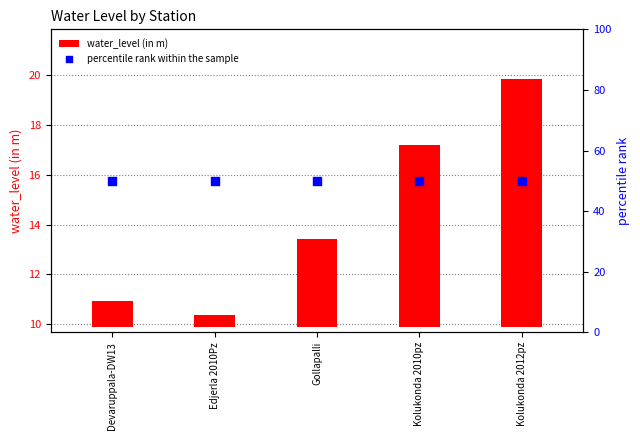

Which series reaches the minimum Y coordinate?

water_level (in m)